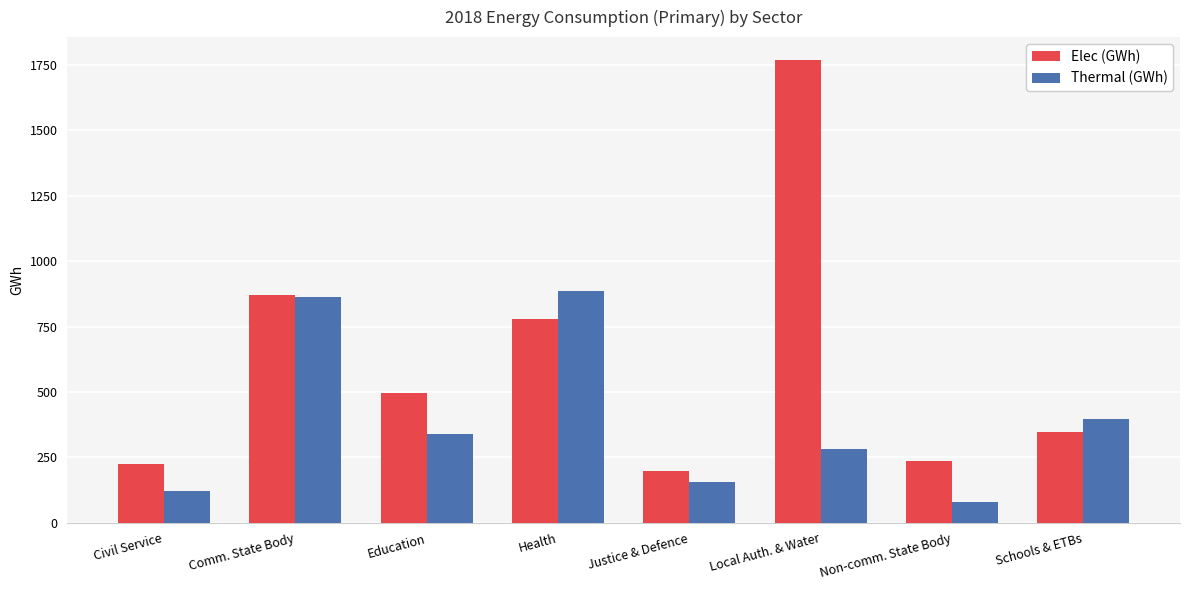

Which category has the highest value in the Thermal (GWh) series?

Health